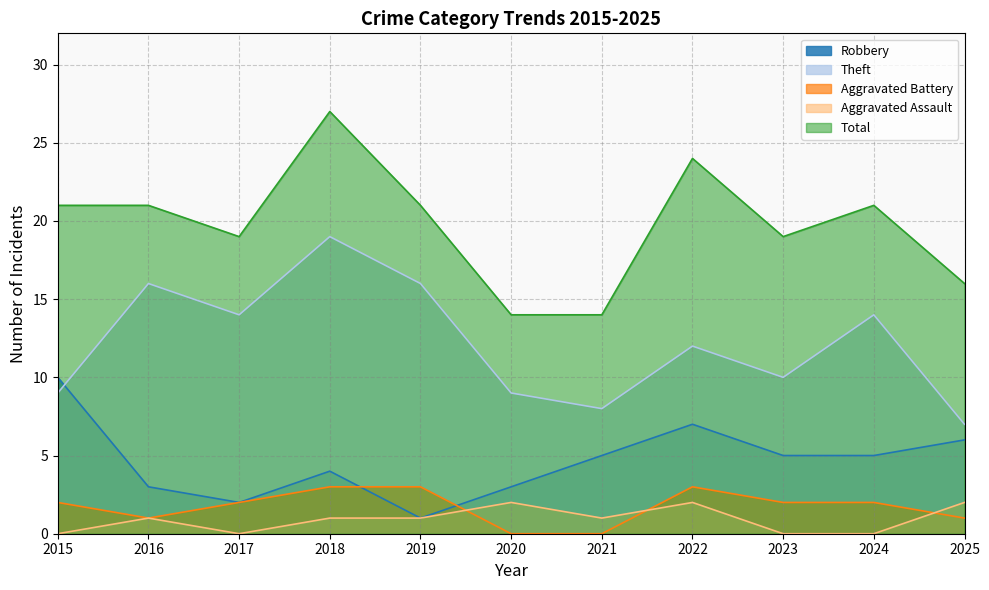

True or false: Aggravated Assault and Theft cross at least once.

False